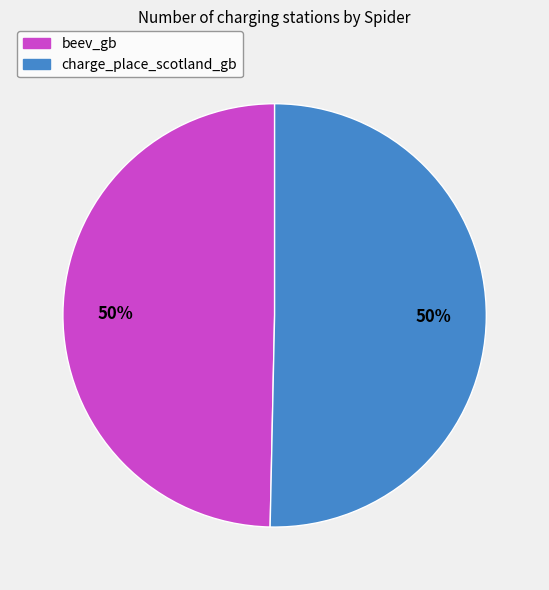

To the nearest percent, what portion does beev_gb represent?

50%